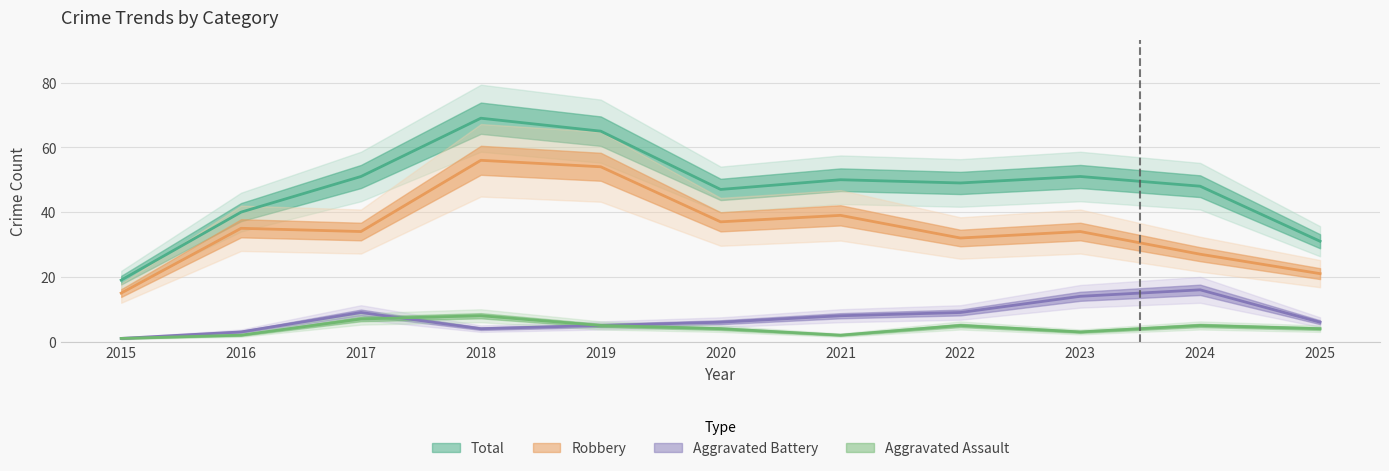

How many data points in Aggravated Assault are above 4?

5